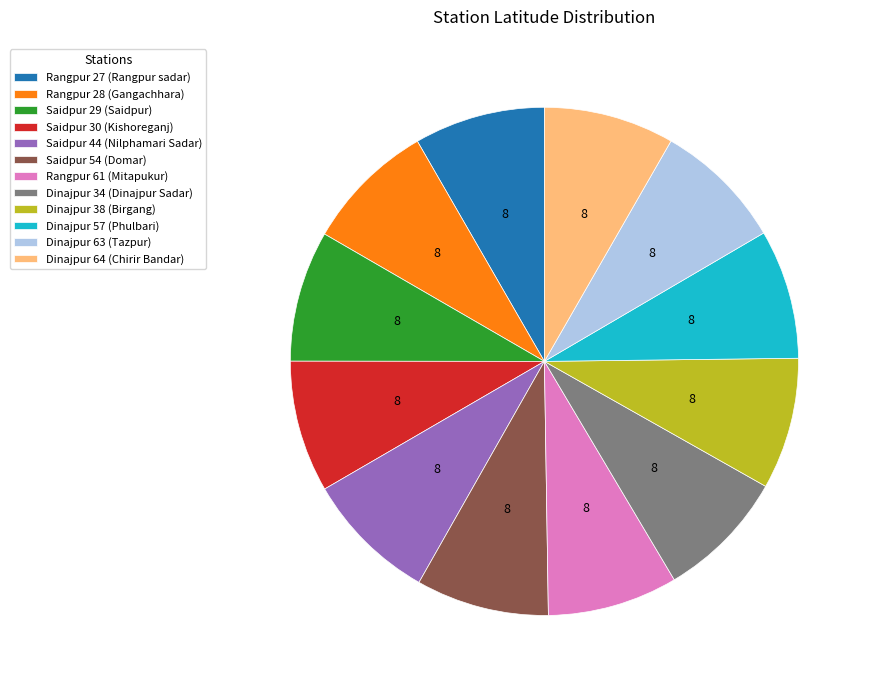

Count the number of slices in the pie.

12